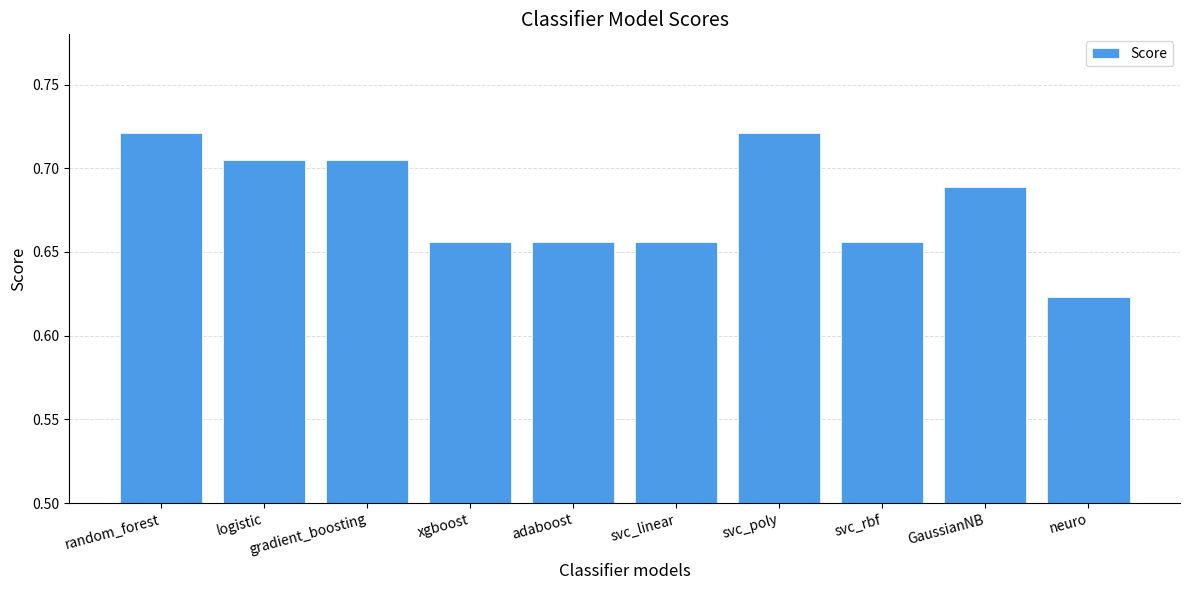

How many distinct data groups are displayed?

1